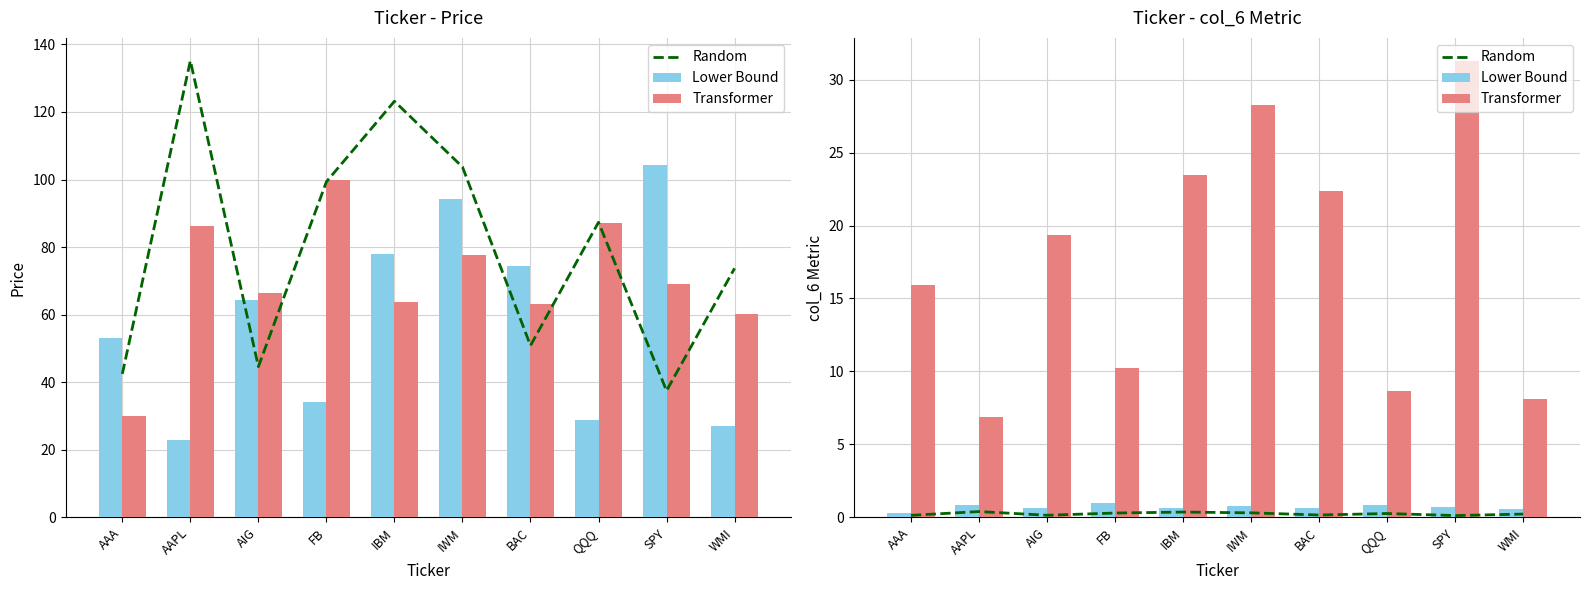

Is it true that Random equals 0.1 at BAC?

False